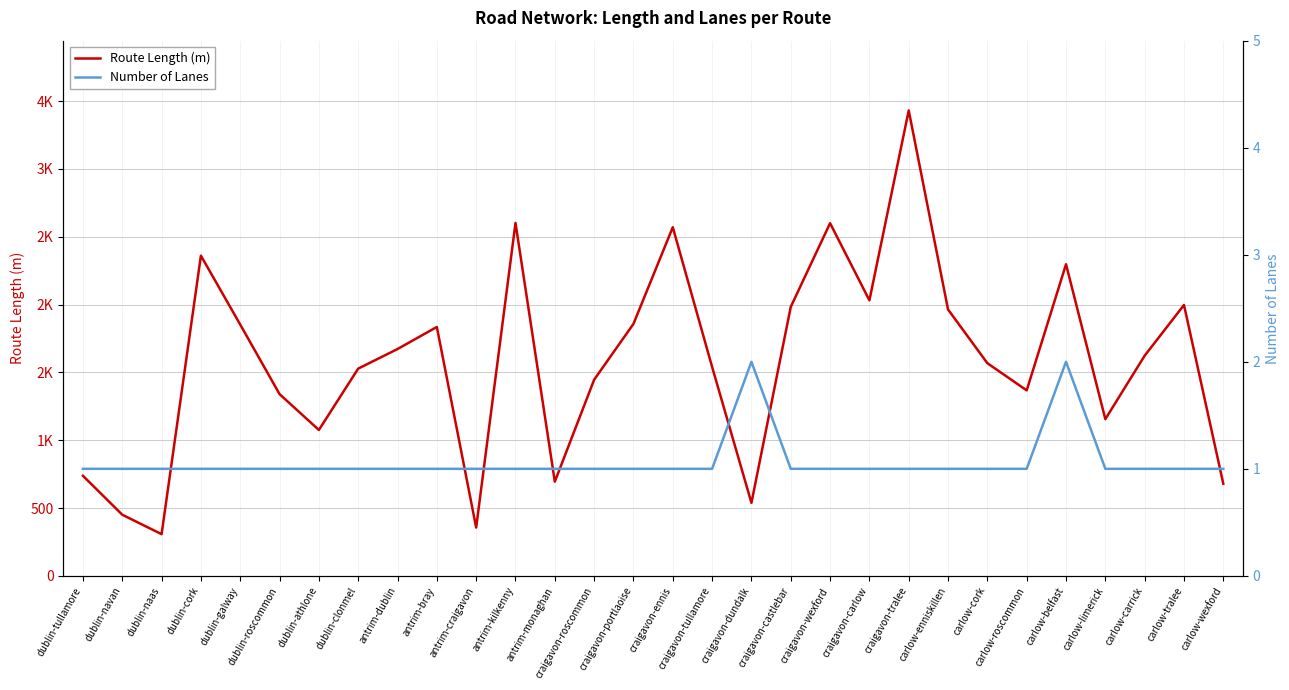

The value of Number of Lanes at dublin-galway is 0.2. True or false?

False